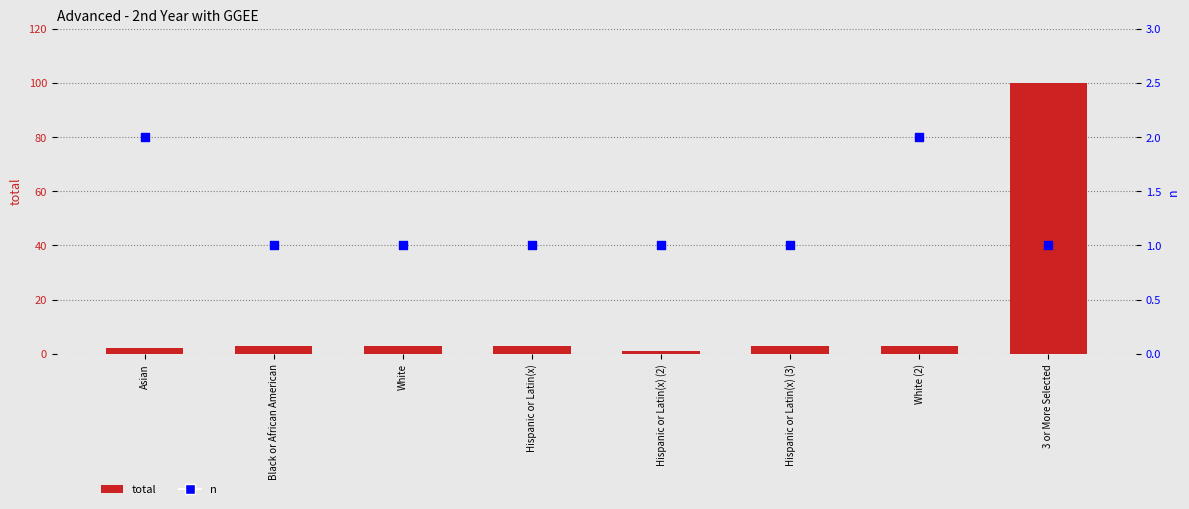

Which series contains the lowest Y value?

total